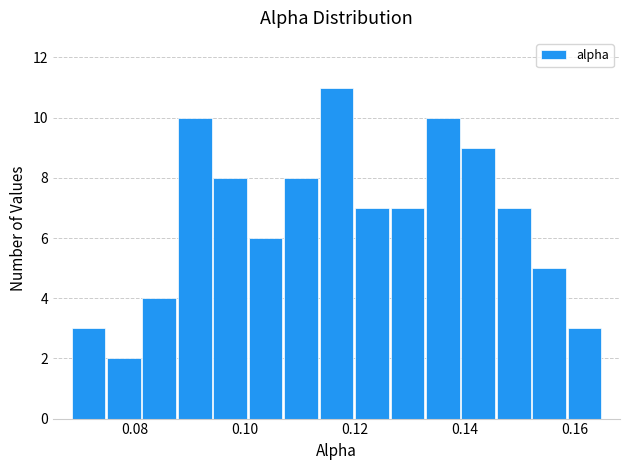

Around what value on the x-axis is the tallest bar? Give the approximate position of its centre, as read against the axis.

0.116